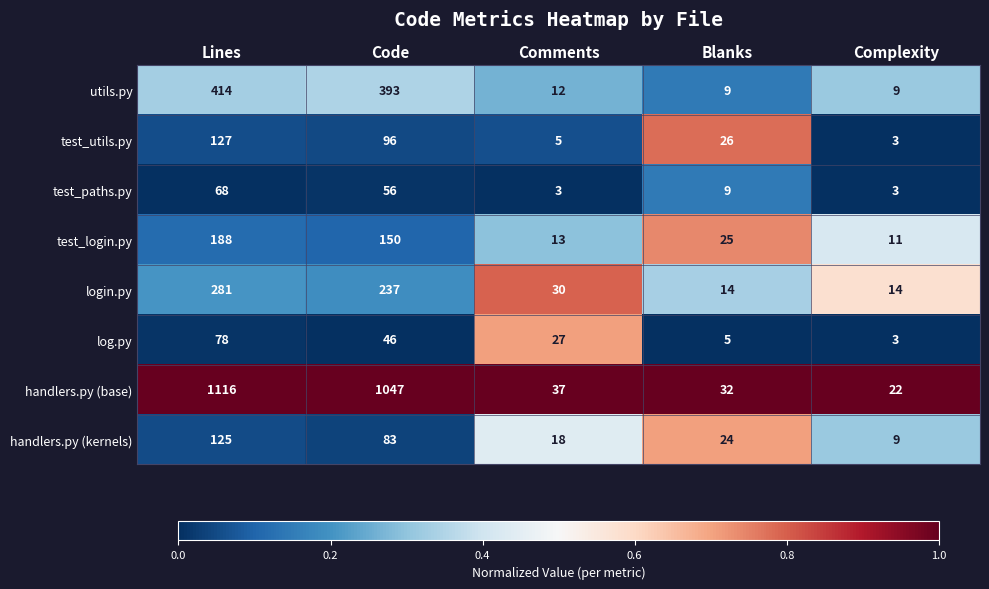

What is the difference between the second highest and minimum values in the test_paths.py series?

53